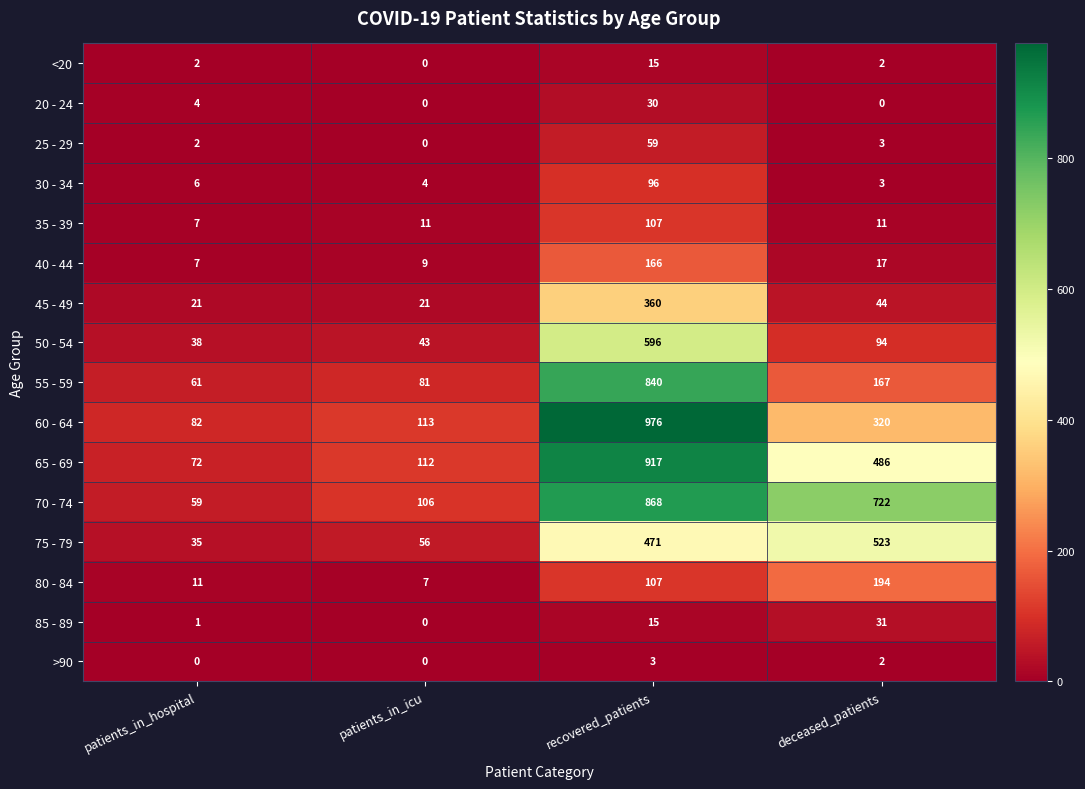

Which series has the largest total across all categories?

70 - 74